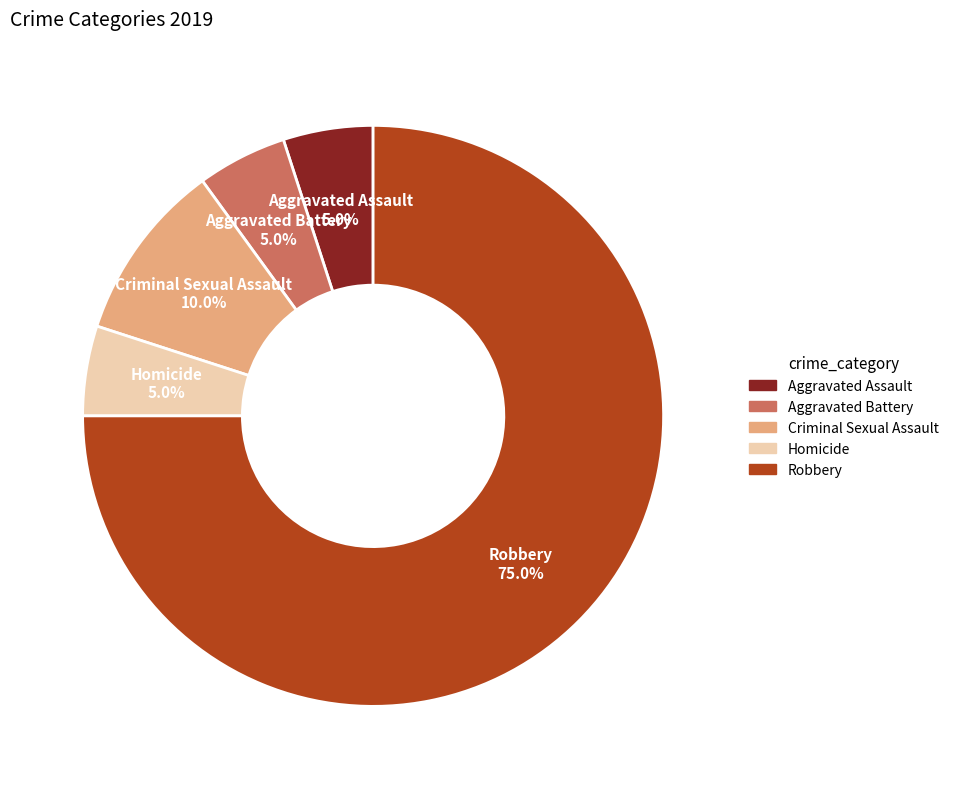

Which category has the biggest portion of the pie?

Robbery